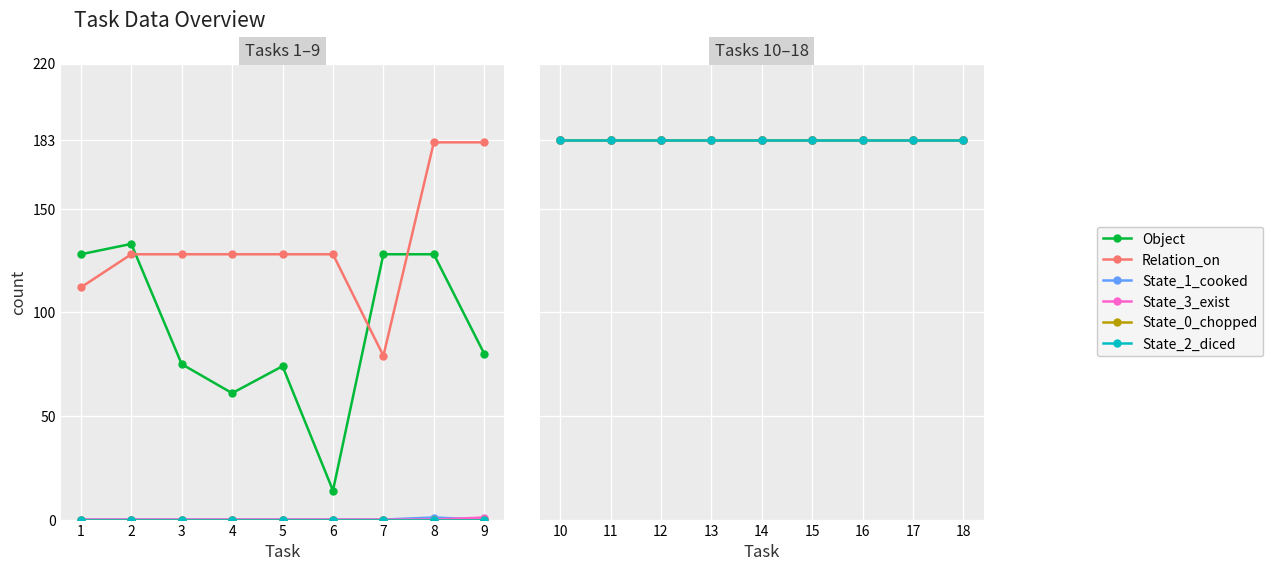

The State_2_diced series shows 0 at 6. True or false?

True